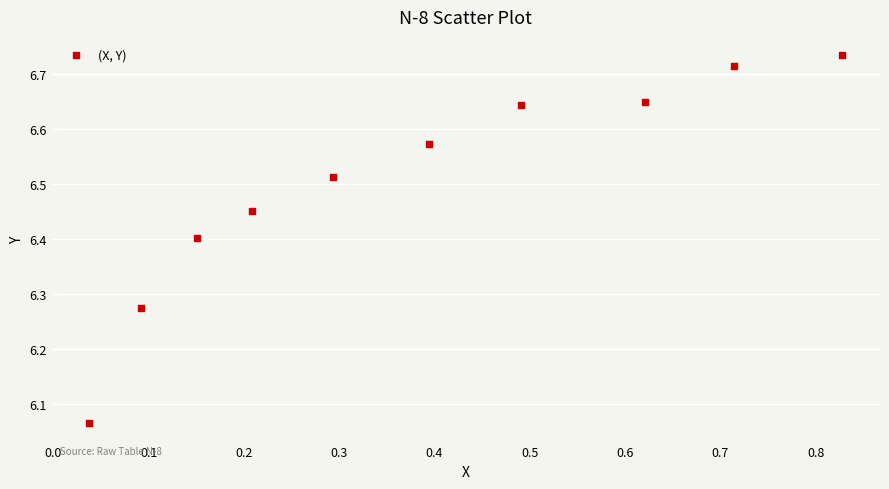

What is the range of X values (max minus min)?

0.8